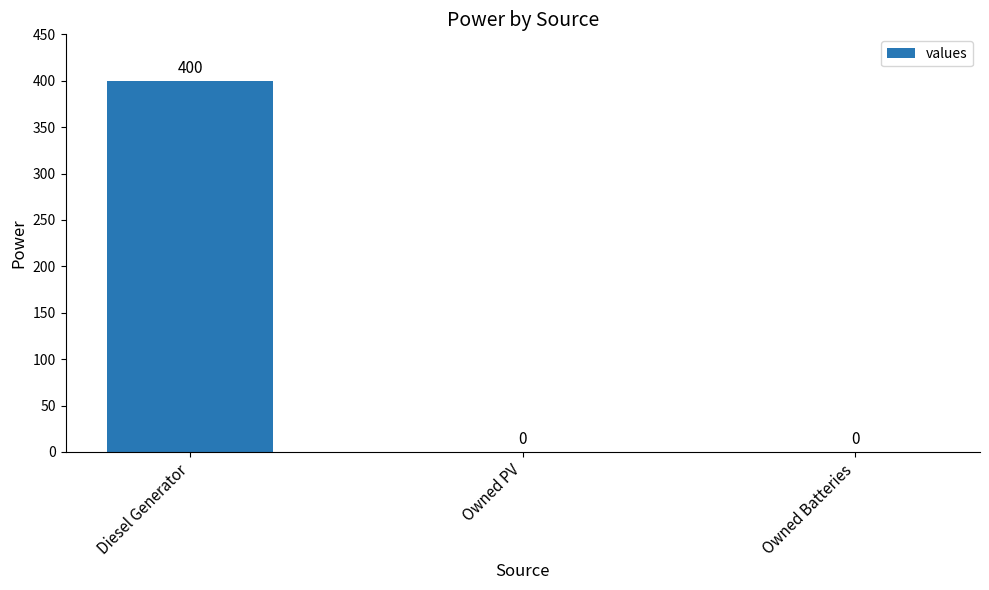

What is the approximate value at Diesel Generator, to the nearest 5?

400